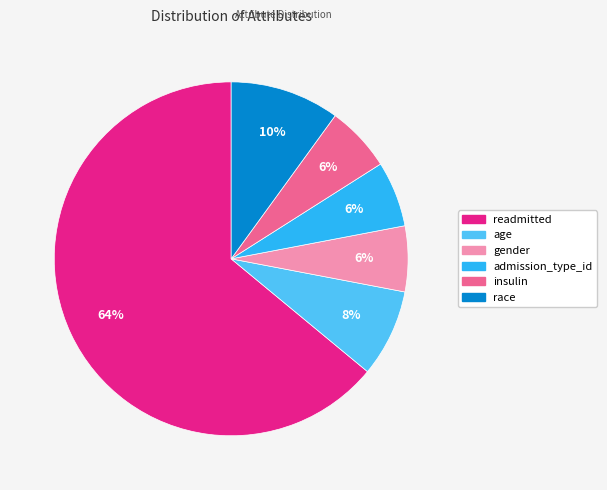

What is the largest slice in the pie chart?

readmitted